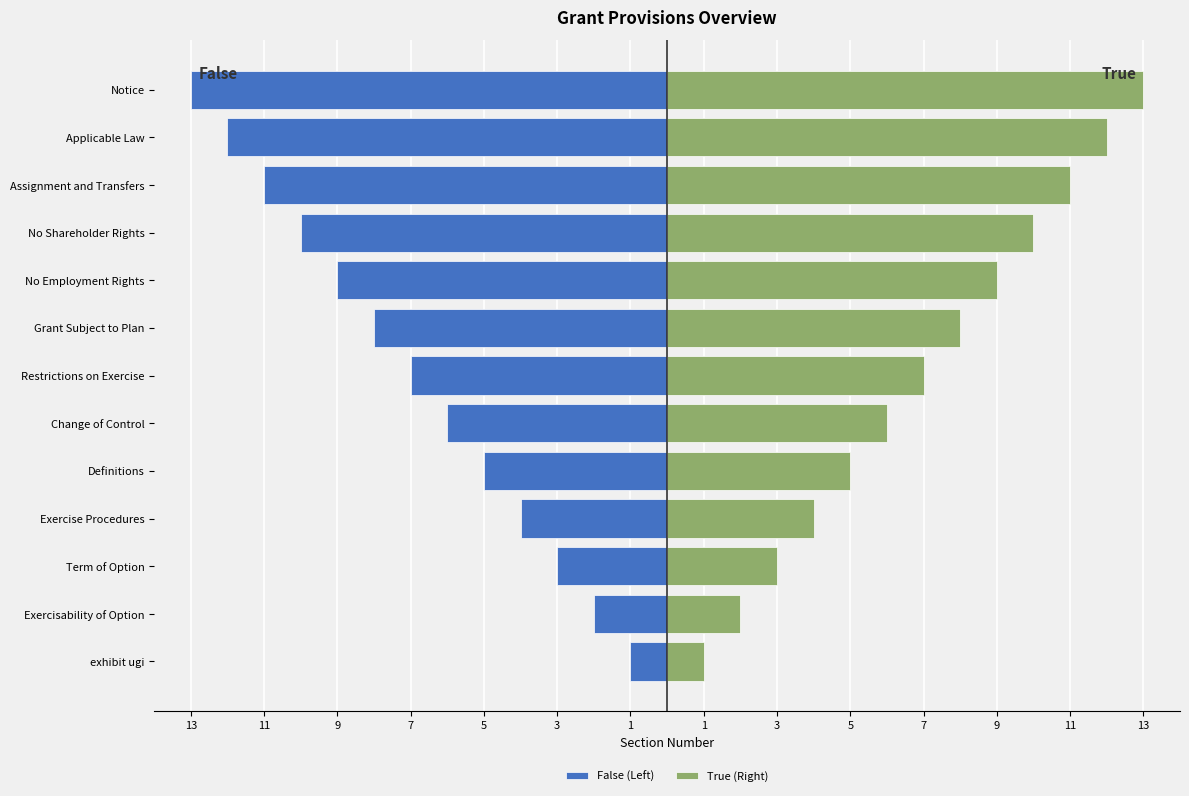

How many bars are there in each group?

2